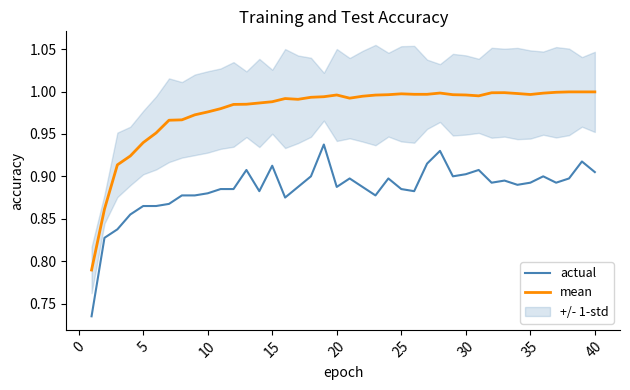

Which series has the largest range (max minus min)?

mean